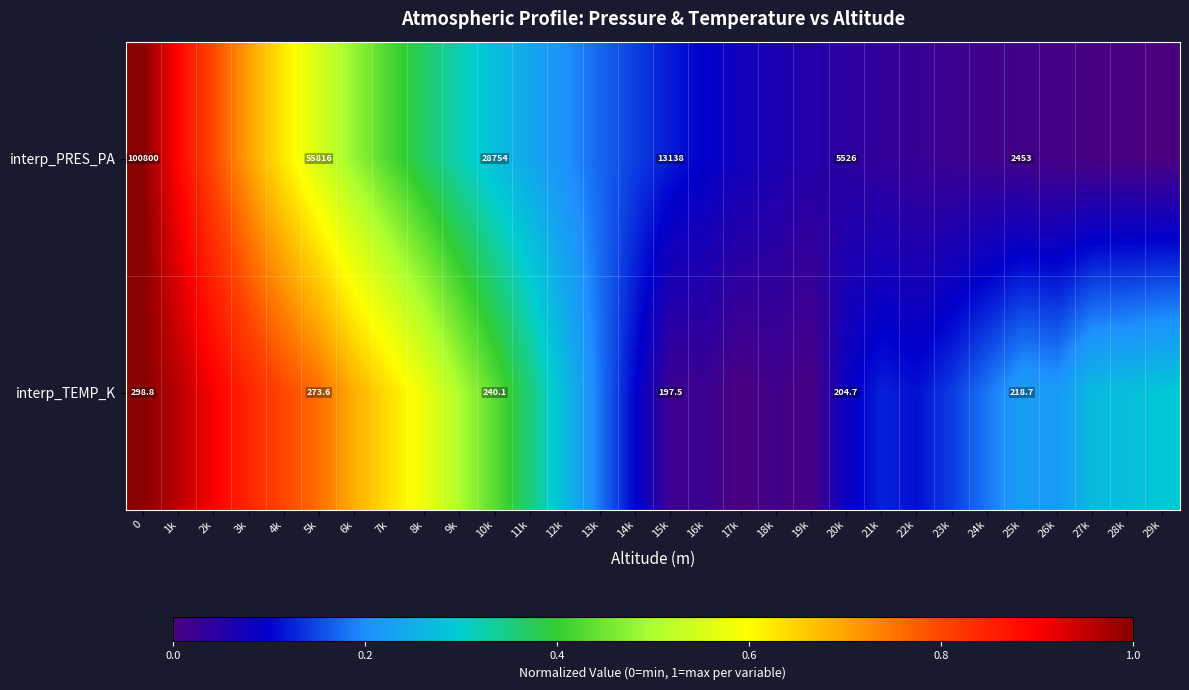

At 0, list the series in order from largest to smallest.

interp_PRES_PA, interp_TEMP_K